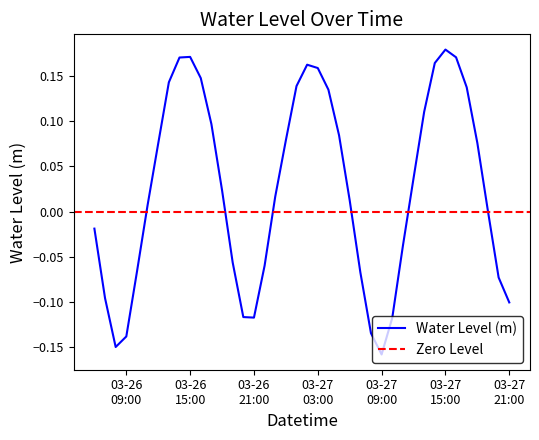

Reading right to left, list all the values displayed in this chart.

-0.1	-0.1	0.0	0.1	0.1	0.2	0.2	0.2	0.1	0.0	-0.0	-0.1	-0.2	-0.1	-0.1	0.0	0.1	0.1	0.2	0.2	0.1	0.1	0.0	-0.1	-0.1	-0.1	-0.1	0.0	0.1	0.1	0.2	0.2	0.1	0.1	0.0	-0.1	-0.1	-0.1	-0.1	-0.0